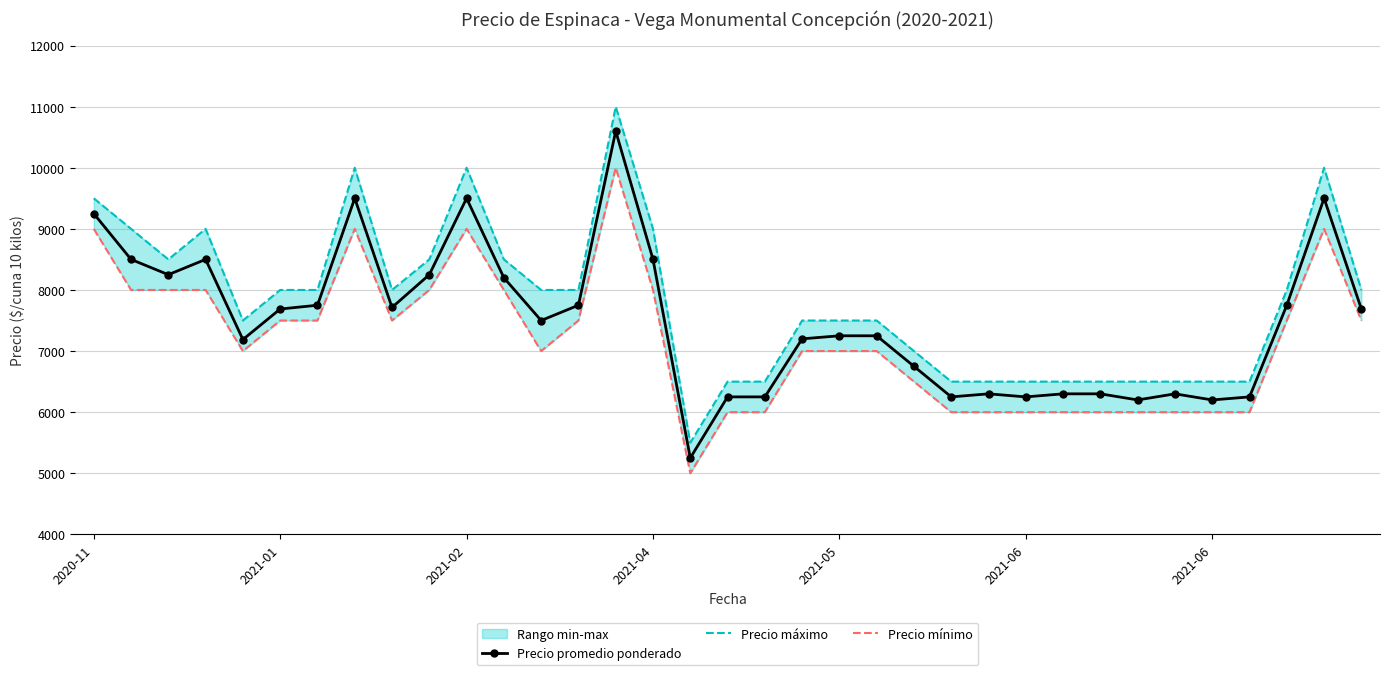

At which label does Precio mínimo first exceed 7000?

2020-11